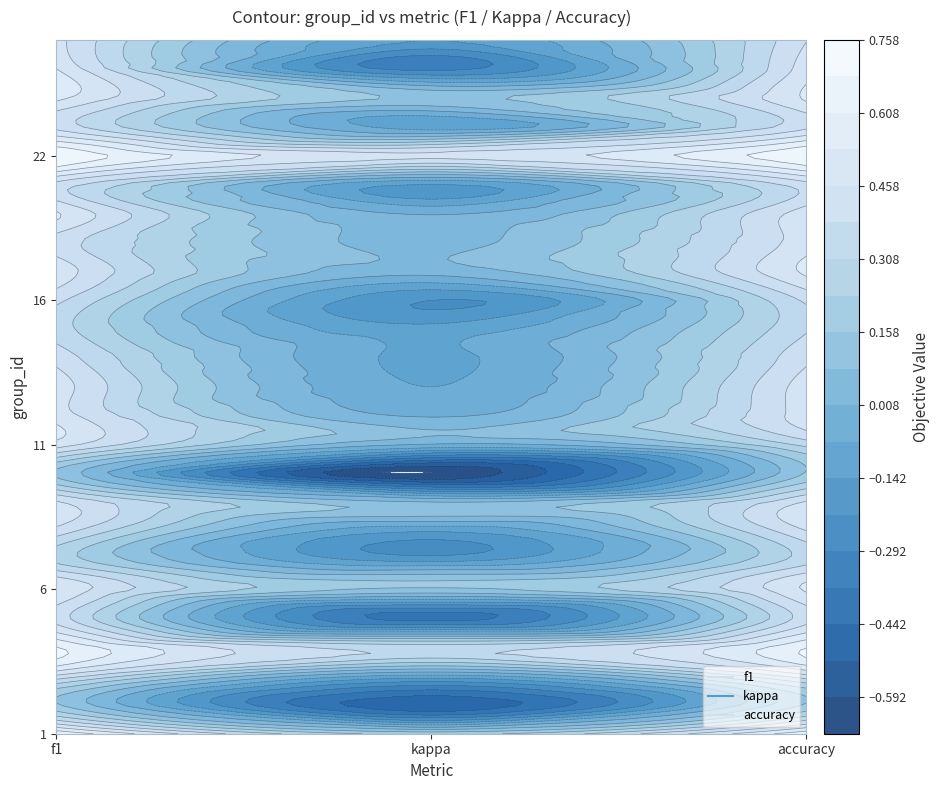

Is it true that 14 equals 0.2 at 2?

False